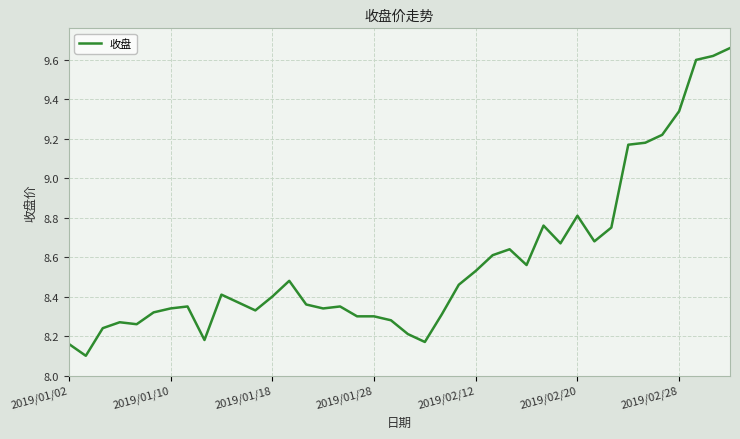

What is the sum of all values?

343.1